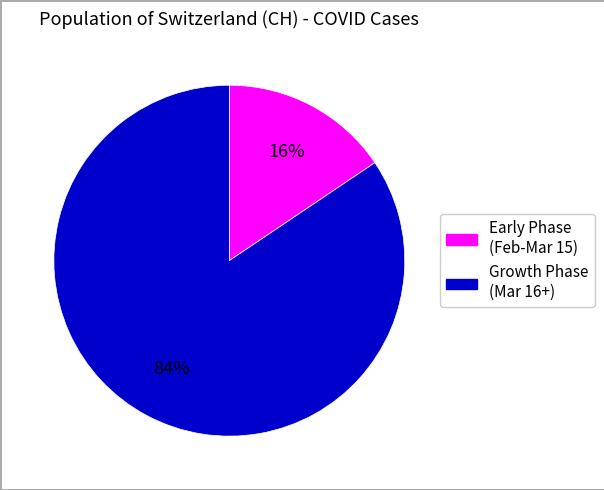

Does any single category account for the majority?

Yes